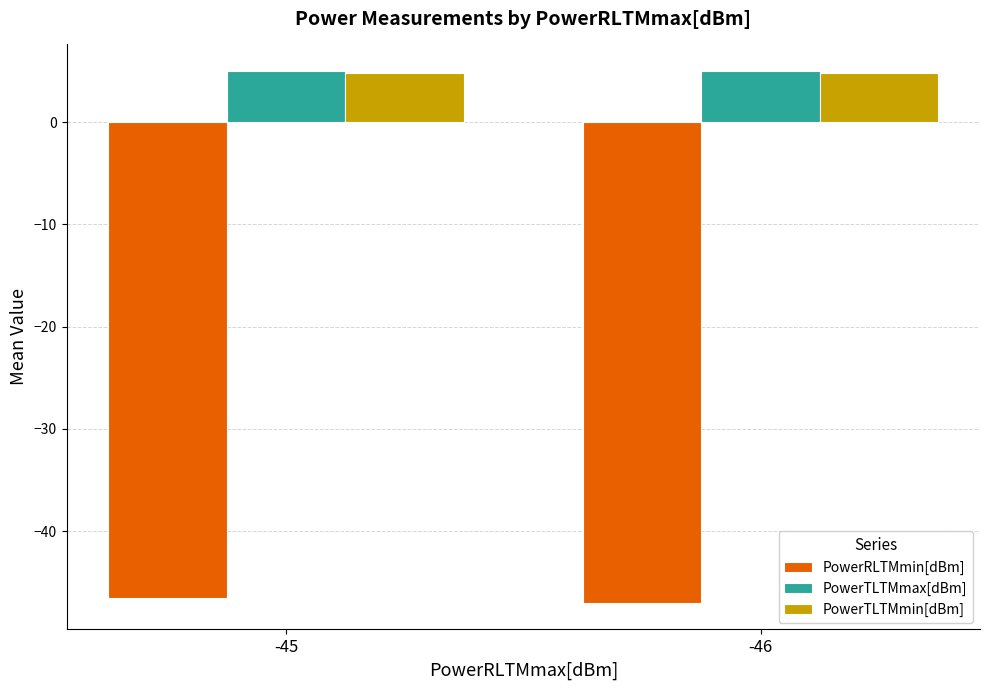

What is the total value across all series at -45?

-36.7